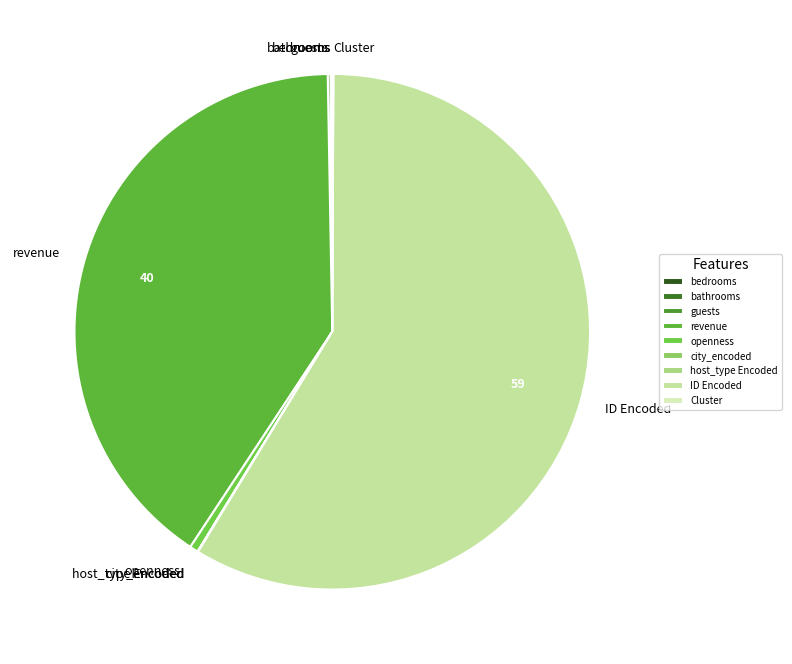

Is it true that ID Encoded is 59% of the pie?

True